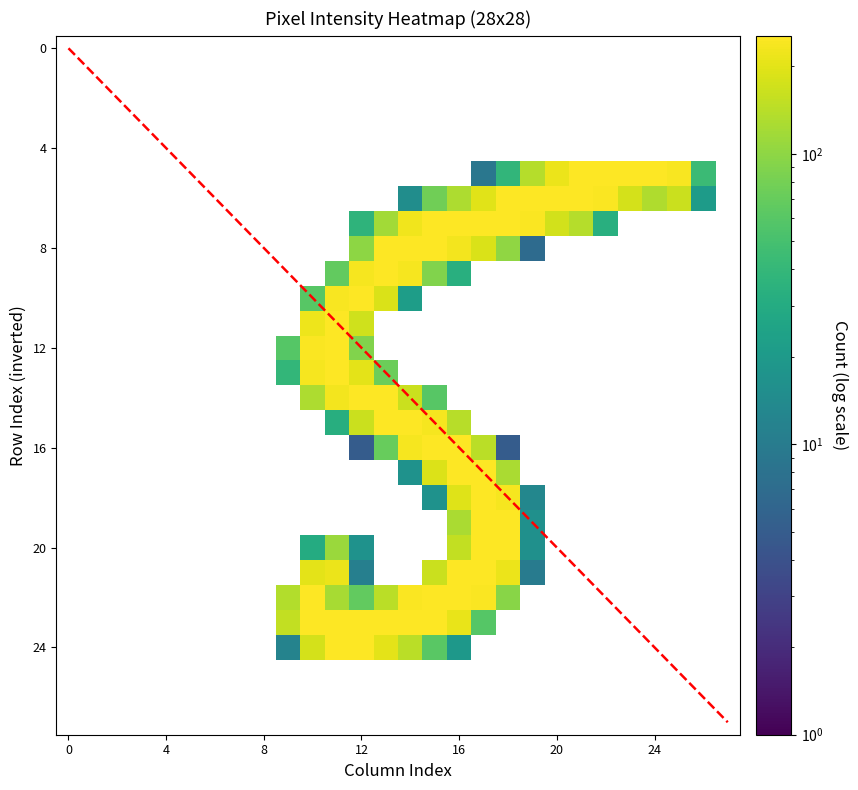

Which series has the largest range (max minus min)?

row5